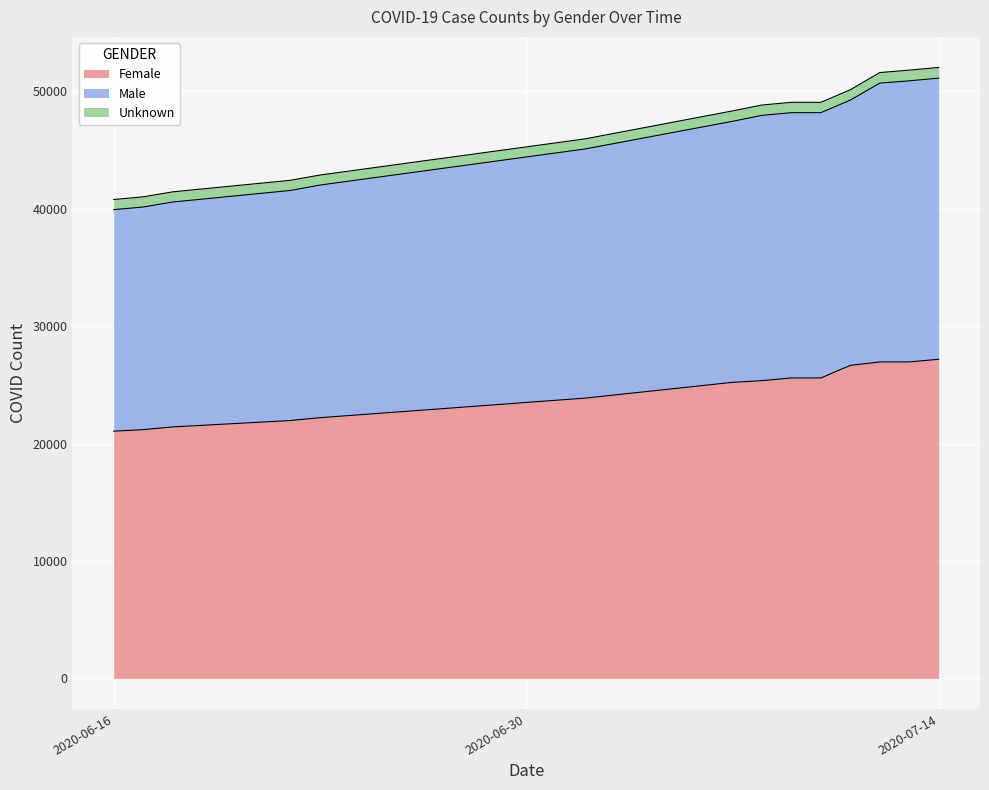

What value does the Female series have at 2020-07-02?

23871